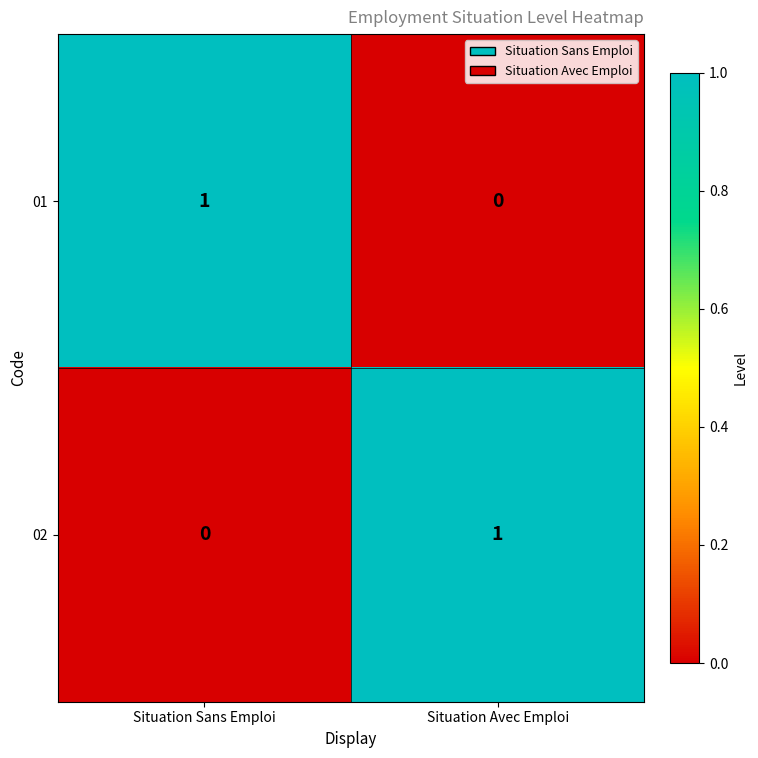

At which label is 01 closest to 0?

Situation Avec Emploi